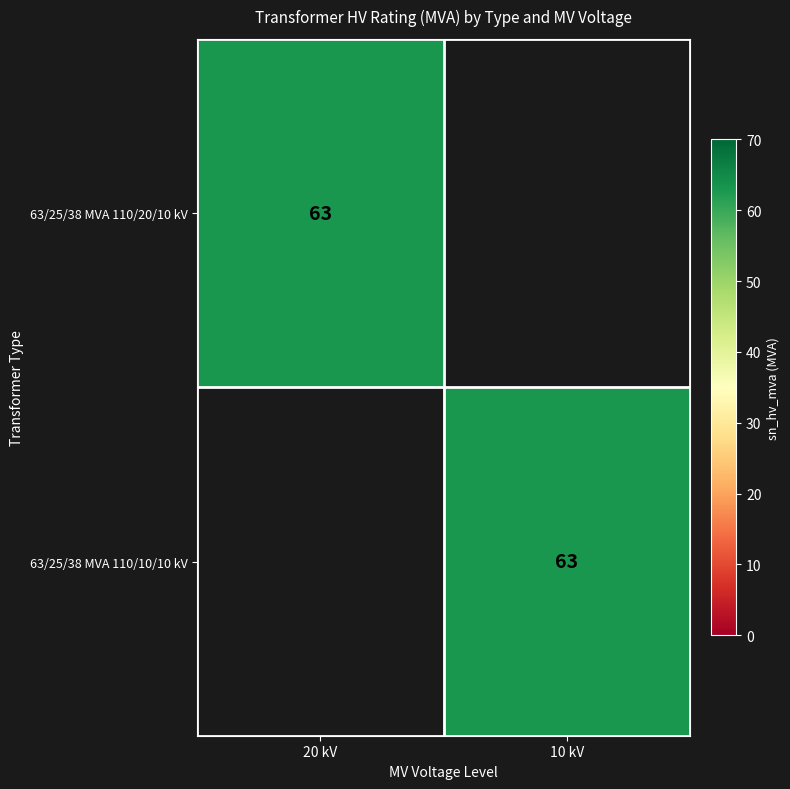

The 63/25/38 MVA 110/10/10 kV series shows 90 at 10 kV. True or false?

False